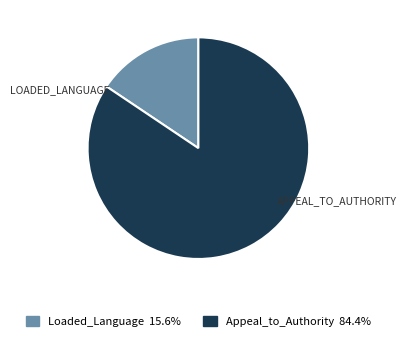

Does any single category account for the majority?

Yes